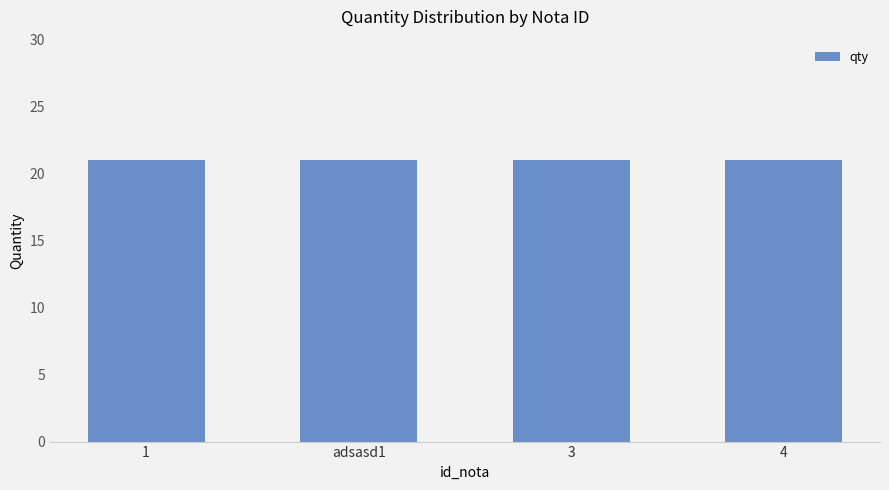

Are the bars horizontal?

No